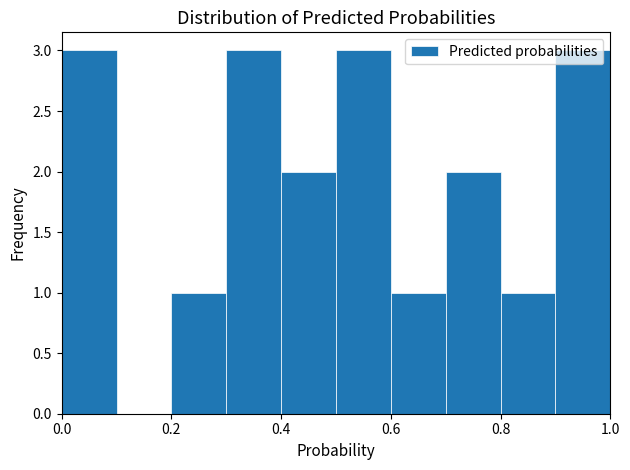

How tall is the bar that spans 0.2 to 0.3 on the x-axis? The values are not printed on the chart, so give them approximately, as read against the axis.

1